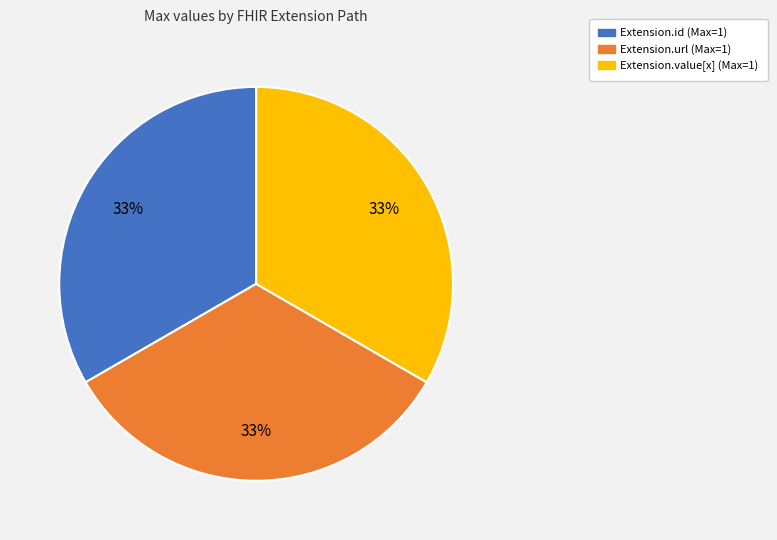

Does any single category account for the majority?

No